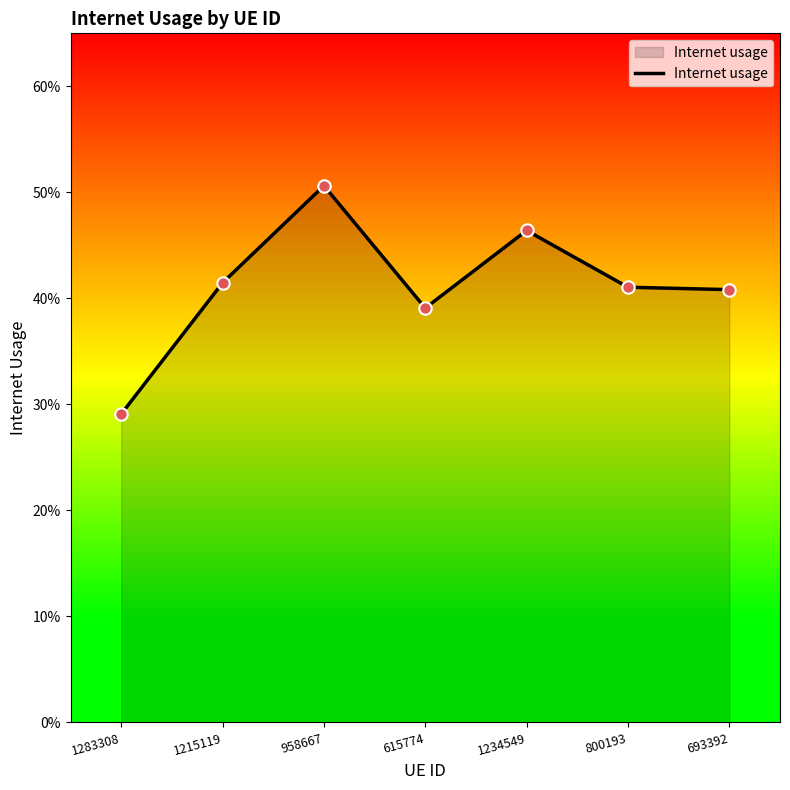

Which has a higher value, 1283308 or 1234549?

1234549